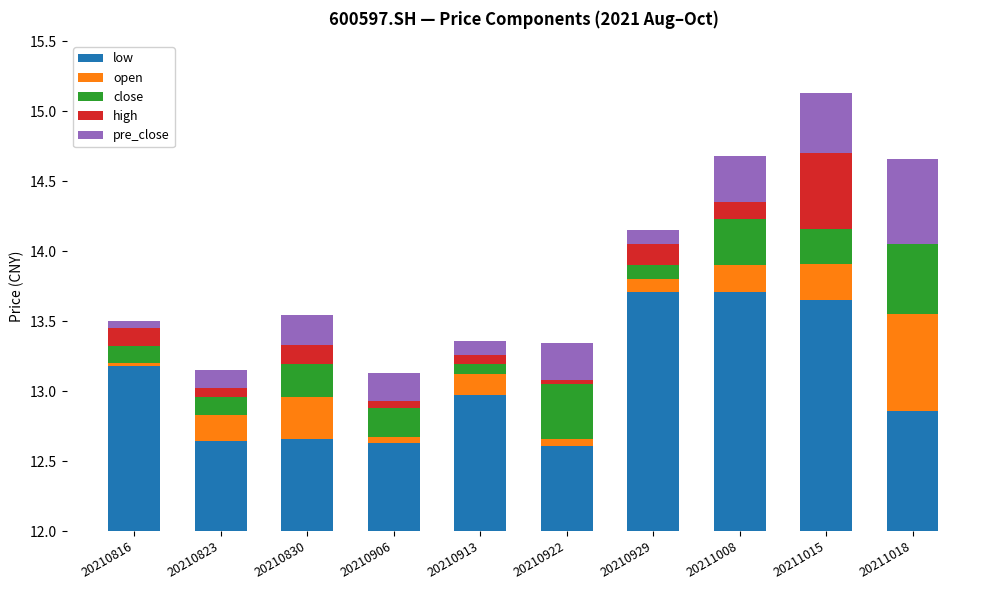

Reading right to left, list all the values displayed in this chart.

low: 12.9	13.7	13.7	13.7	12.6	13.0	12.6	12.7	12.6	13.2
open: 0.7	0.3	0.2	0.1	0.1	0.1	0.0	0.3	0.2	0.0
close: 0.5	0.2	0.3	0.1	0.4	0.1	0.2	0.2	0.1	0.1
high: 0.0	0.5	0.1	0.2	0.0	0.1	0.0	0.1	0.1	0.1
pre_close: 0.6	0.4	0.3	0.1	0.3	0.1	0.2	0.2	0.1	0.1